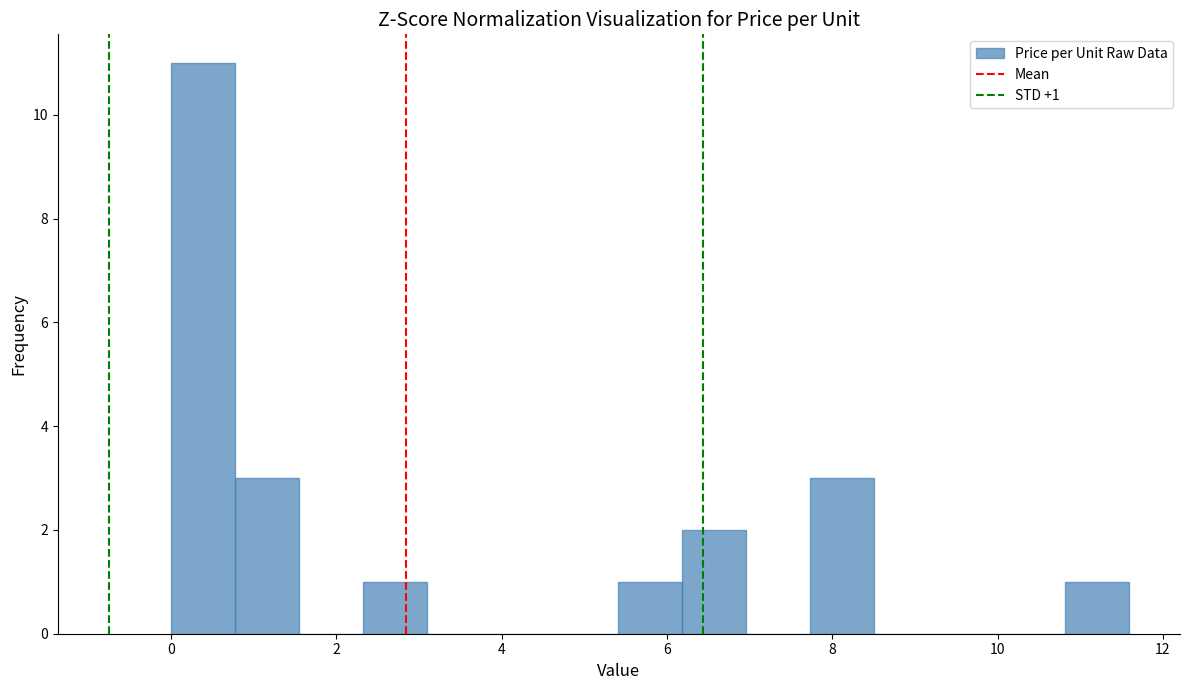

Around what value on the x-axis is the tallest bar? Give the approximate position of its centre, as read against the axis.

0.4